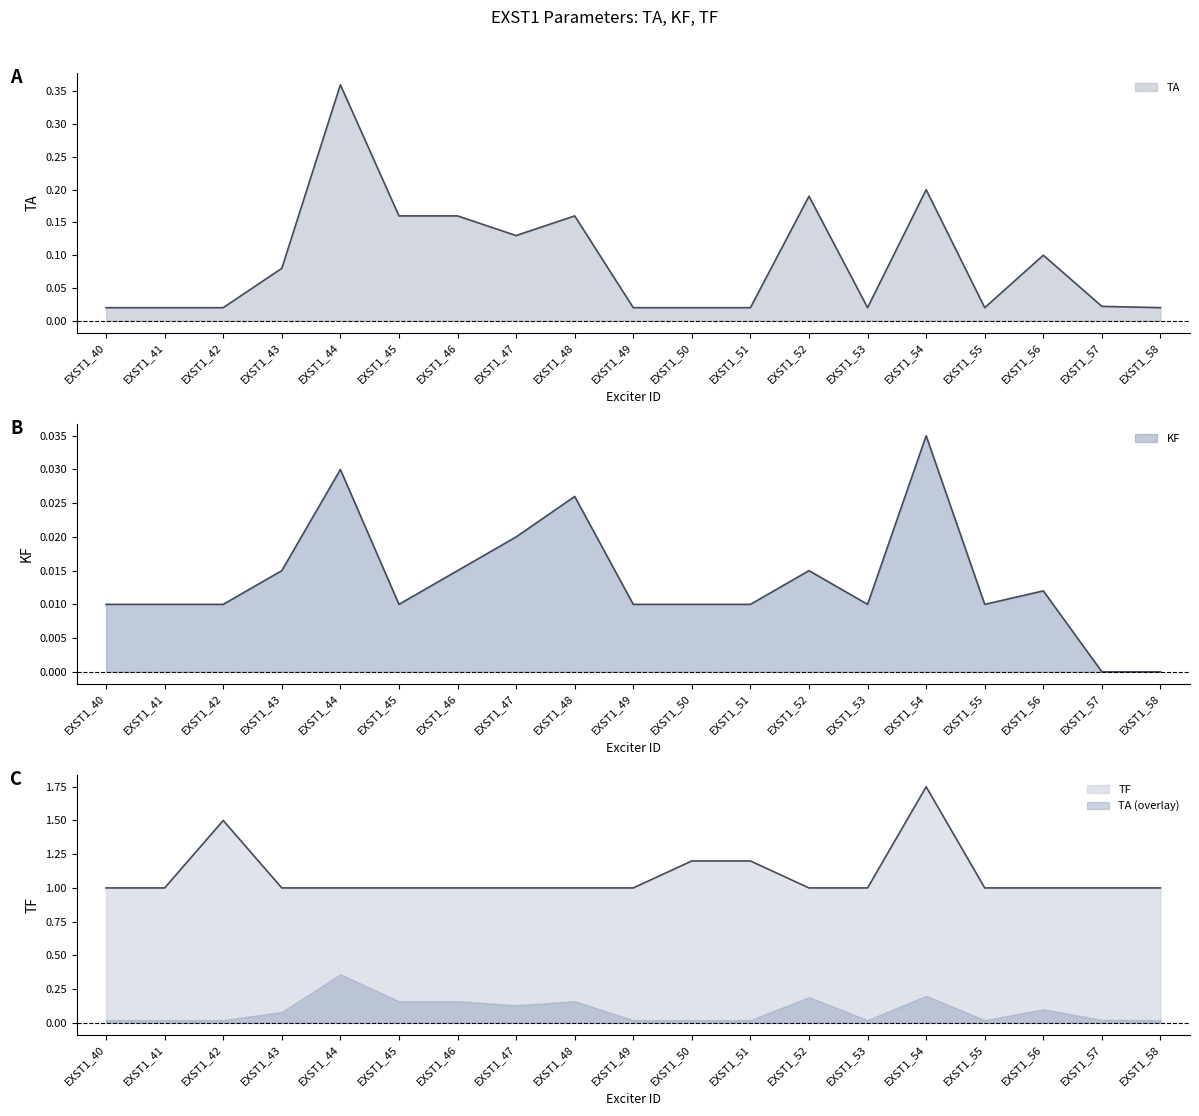

What are all the series names shown in the legend?

TA, KF, TF